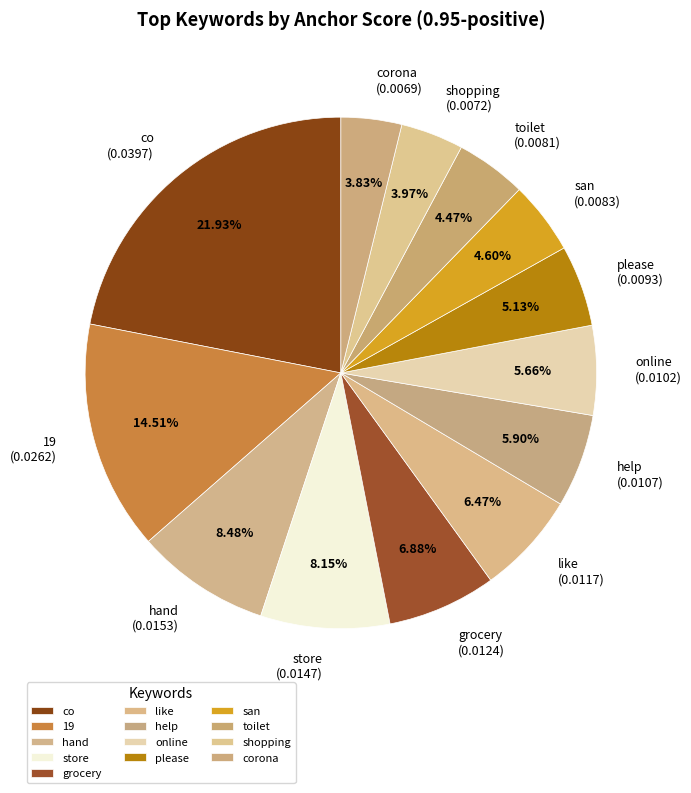

Is hand the majority of the pie?

No